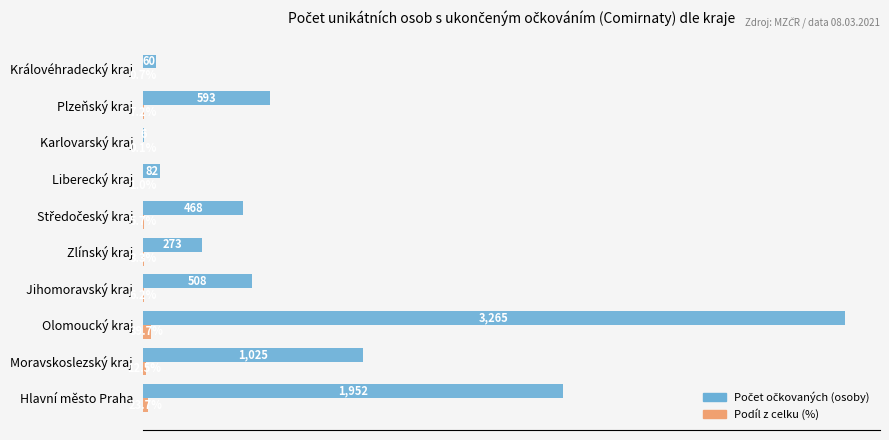

Where is Podíl z celku (%) nearest to the value 19?

Hlavní město Praha